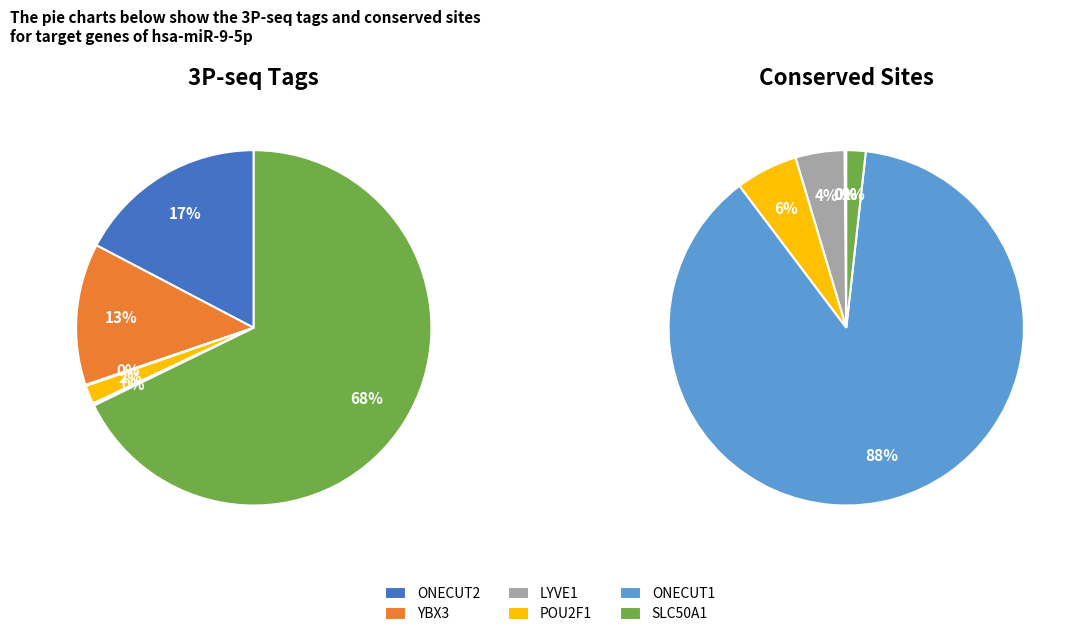

Which category has the smallest portion of the pie?

LYVE1